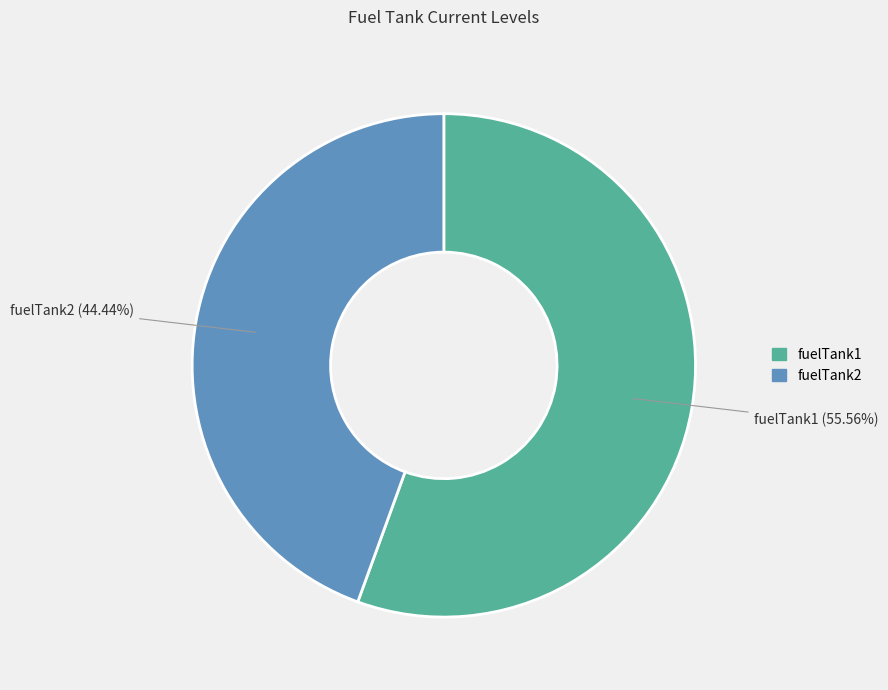

Does any single category account for the majority?

Yes